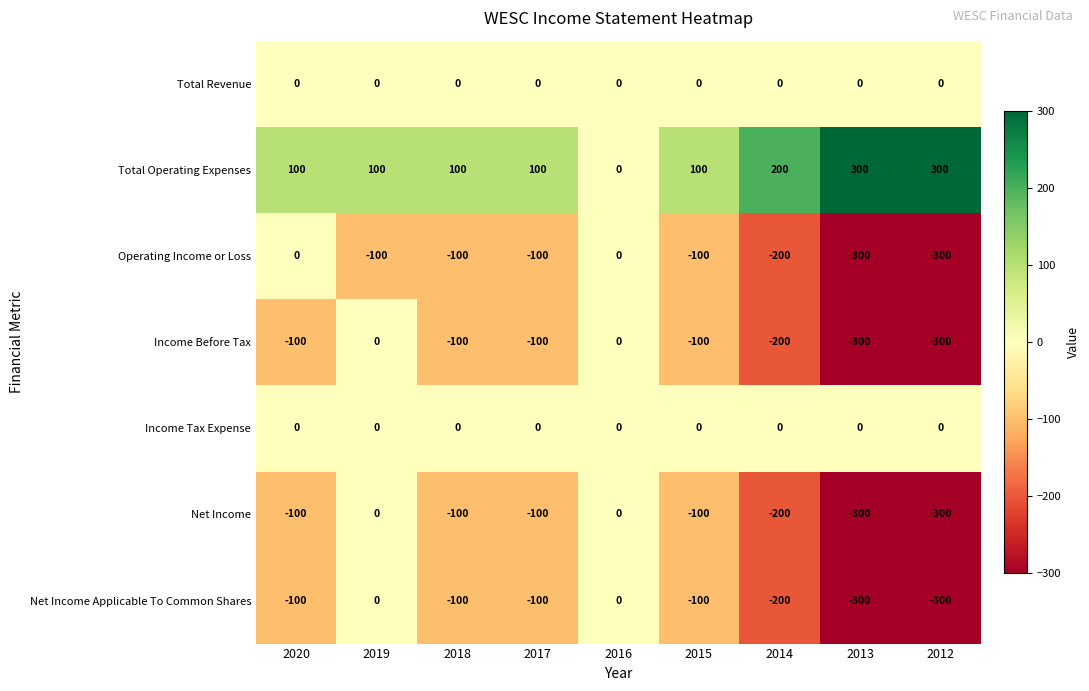

What is the spread (max minus min) of values at 2013?

600